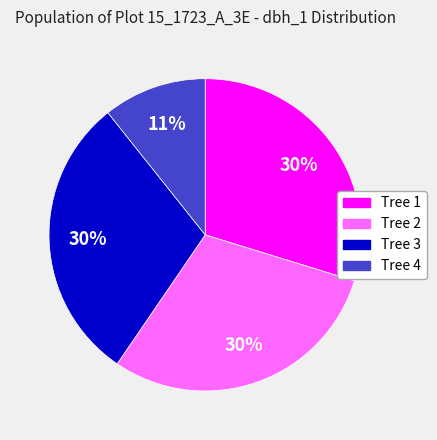

To the nearest percent, what is the difference between the largest and smallest slice percentages?

19%